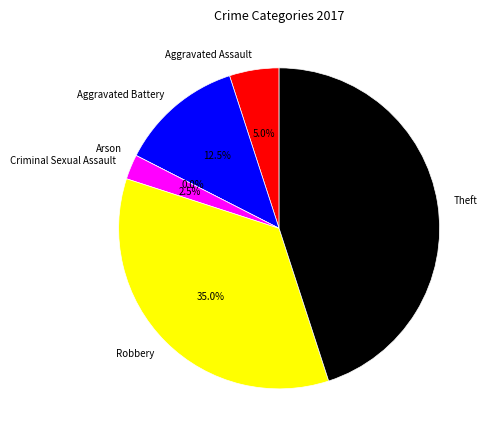

To the nearest percent, what is the difference between the largest and smallest slice percentages?

45%